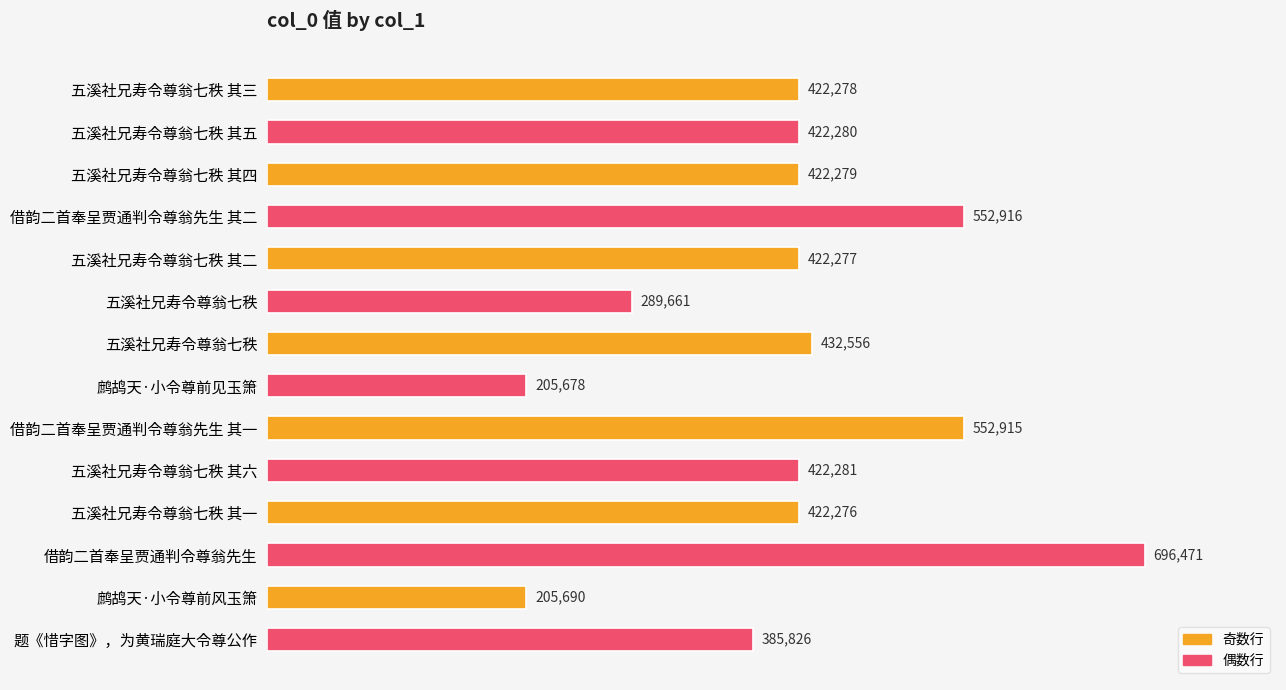

What is the smallest value displayed?

205678